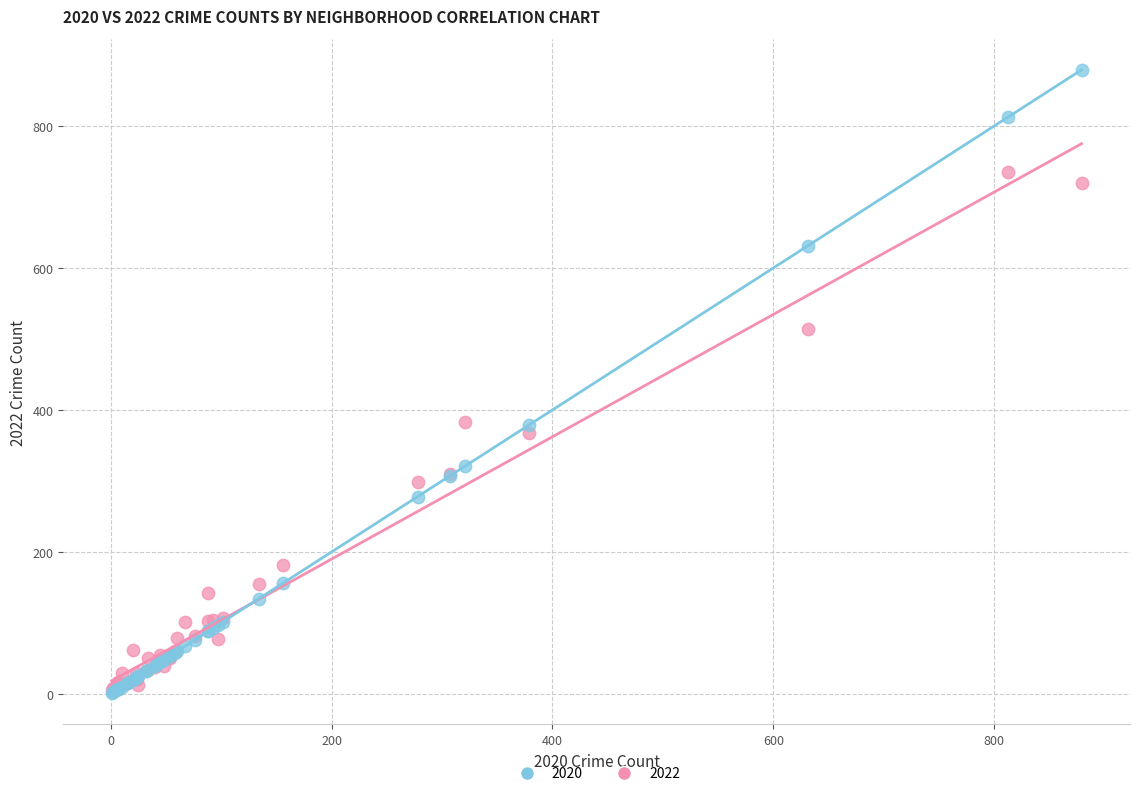

Which series reaches the maximum Y coordinate?

2020